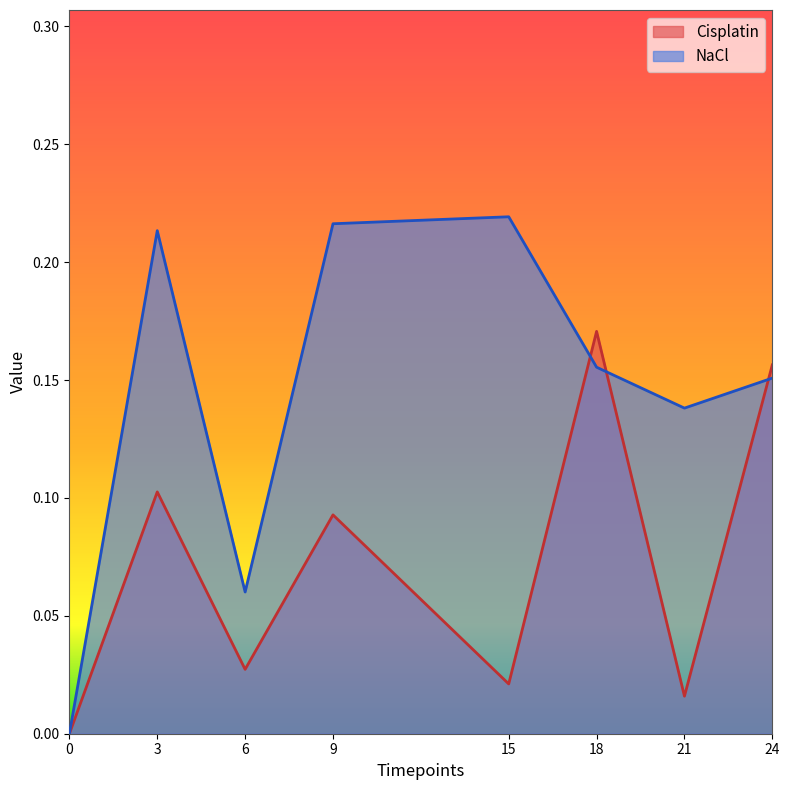

At which category is the sum across all series the highest?

18